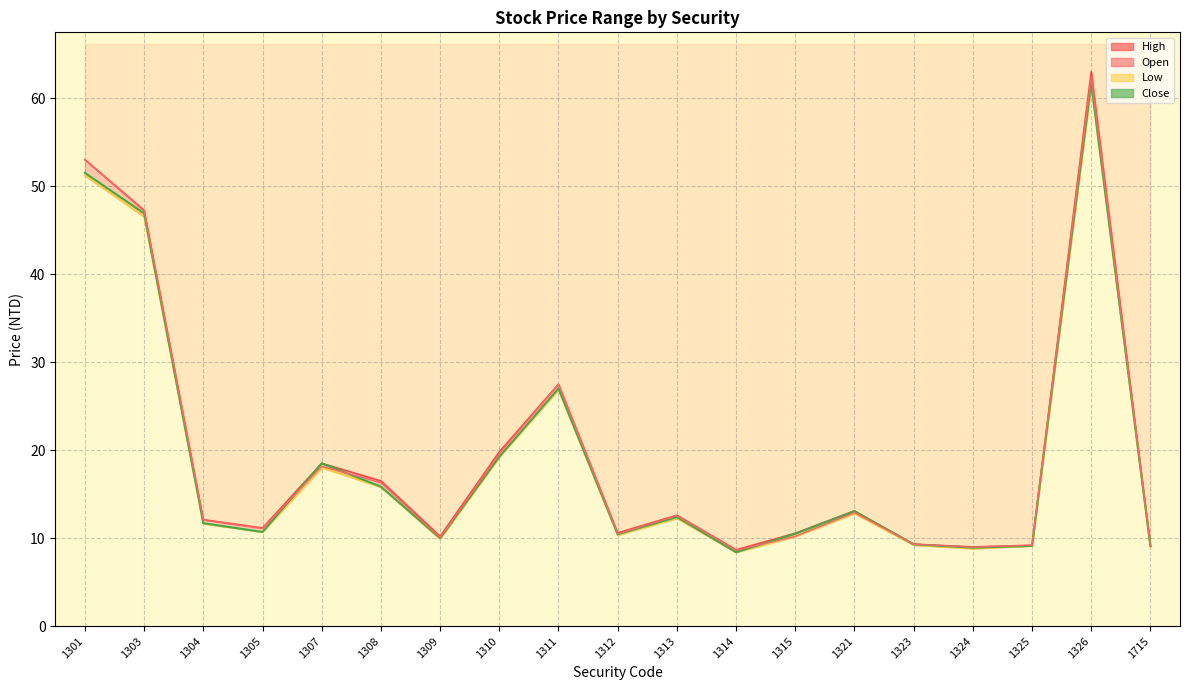

What is the value of the low point at the 4th from the left?

10.7